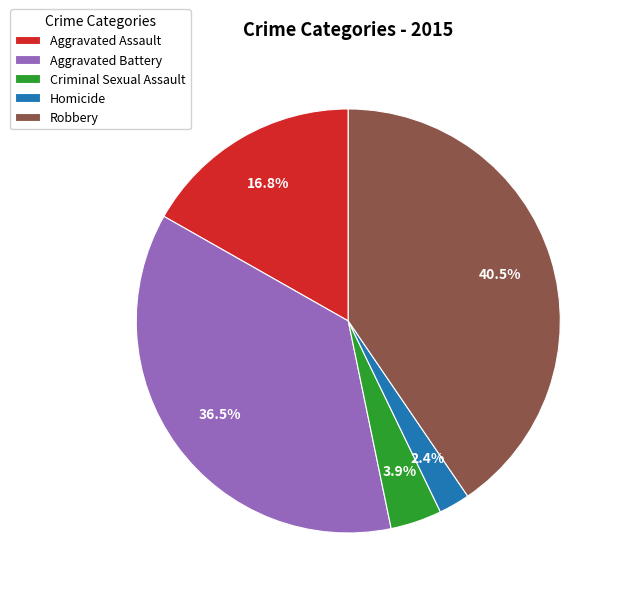

Which slice is the smallest?

Homicide